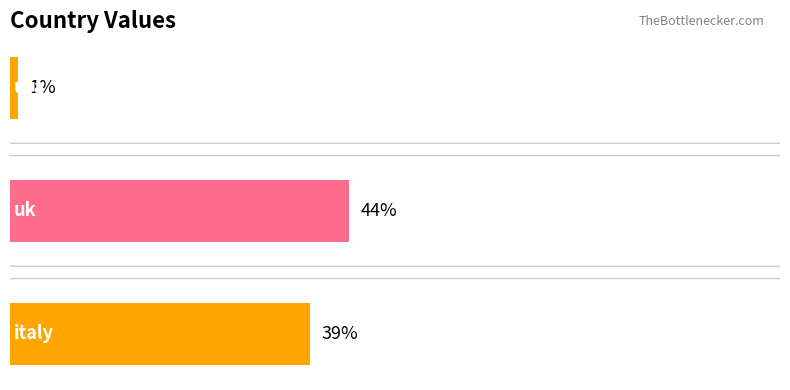

How many values are between 1 and 44?

3